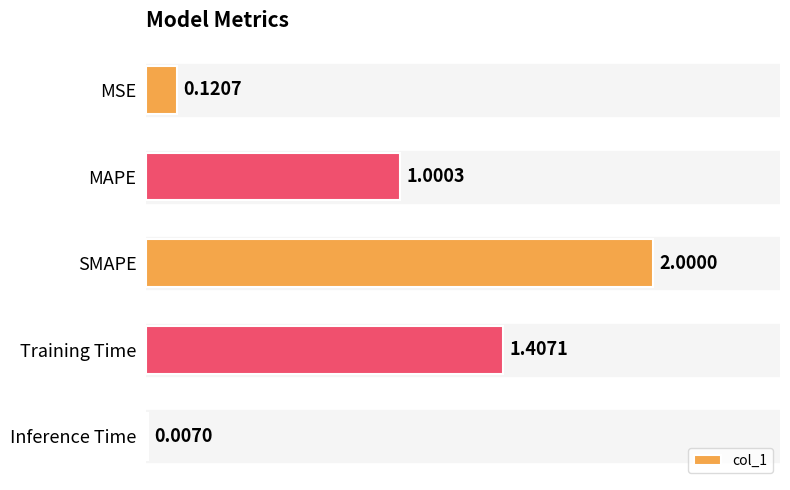

What is the sum of all values?

4.5